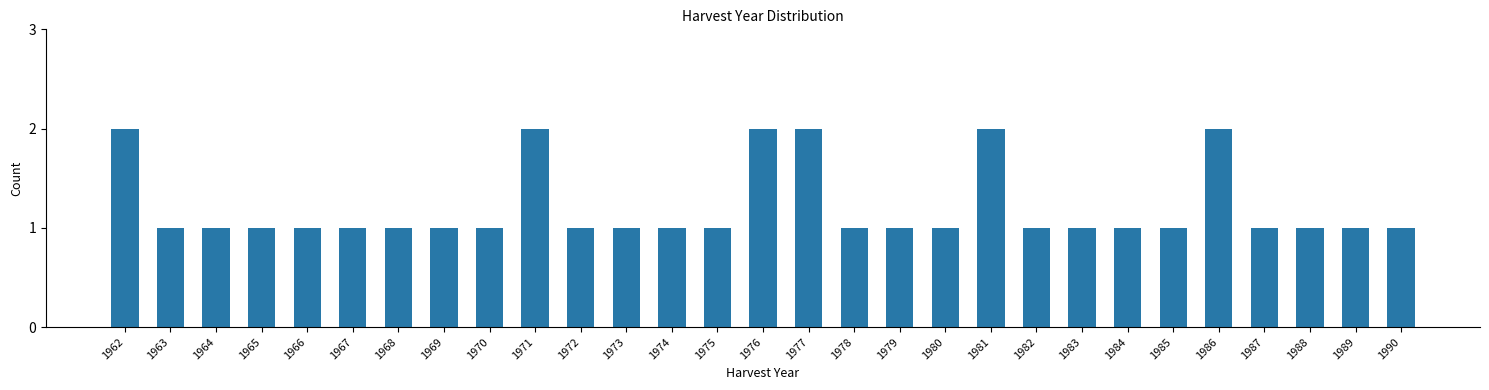

Reading left to right, what are all the values shown in this chart?

1962=2	1963=1	1964=1	1965=1	1966=1	1967=1	1968=1	1969=1	1970=1	1971=2	1972=1	1973=1	1974=1	1975=1	1976=2	1977=2	1978=1	1979=1	1980=1	1981=2	1982=1	1983=1	1984=1	1985=1	1986=2	1987=1	1988=1	1989=1	1990=1